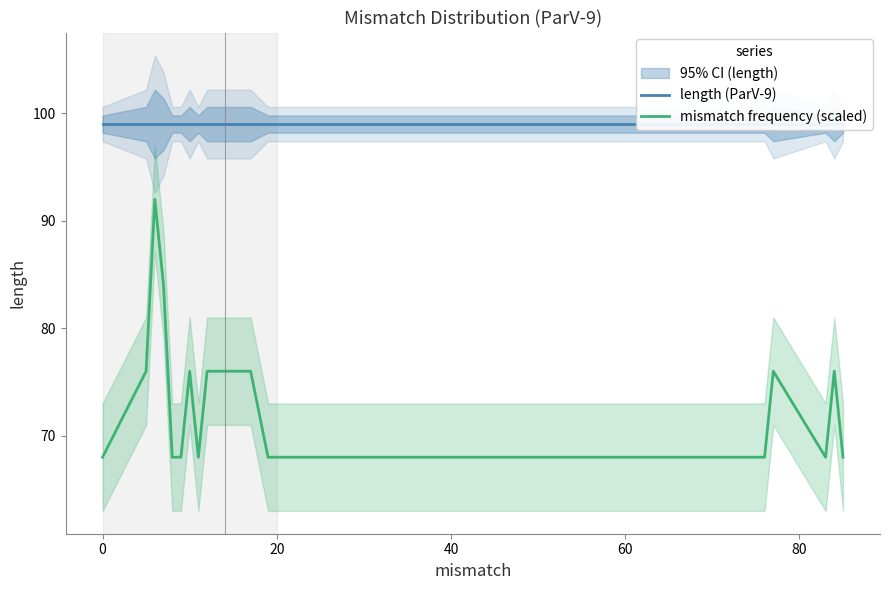

What is the lowest value of the mismatch frequency (scaled) series?

68